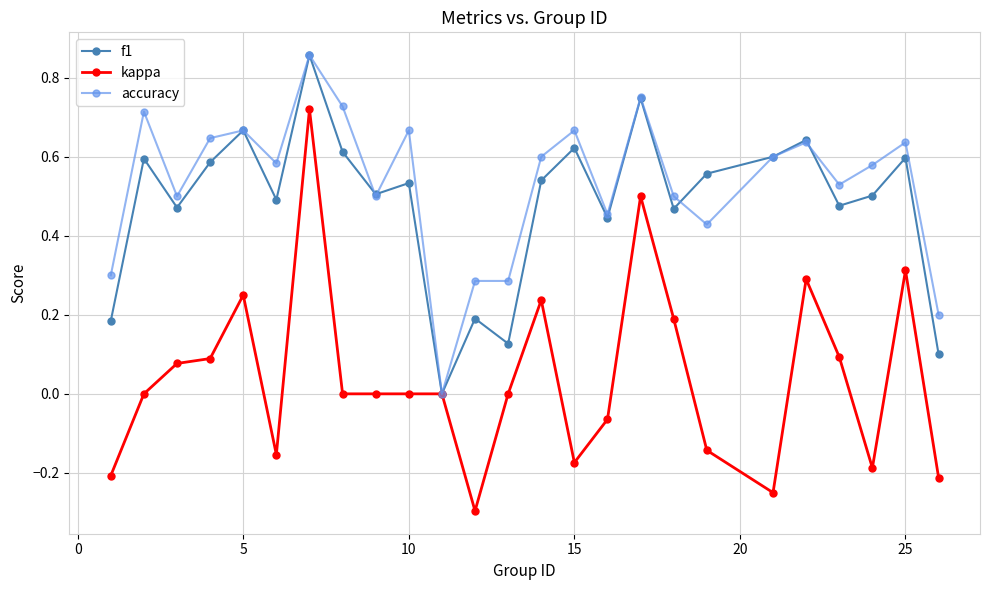

Which series has the widest spread of values?

kappa